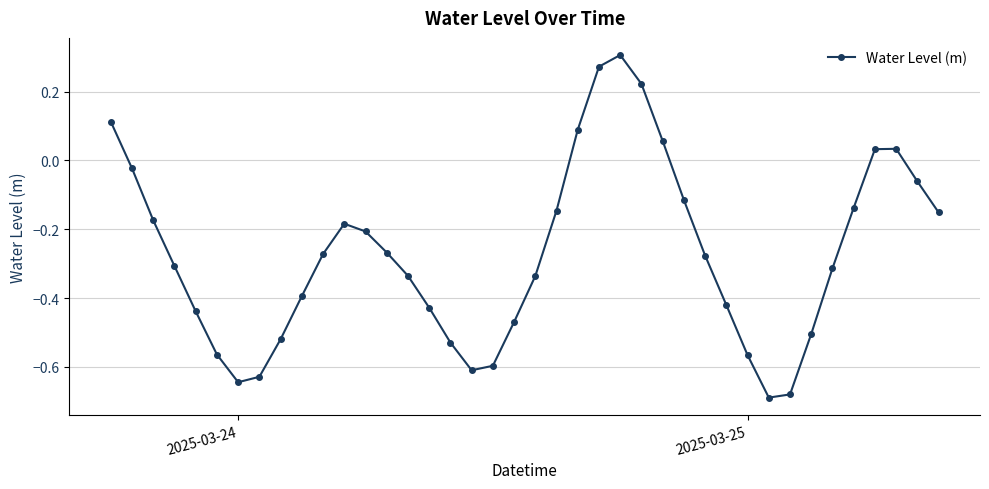

How many lines are shown in the chart?

1